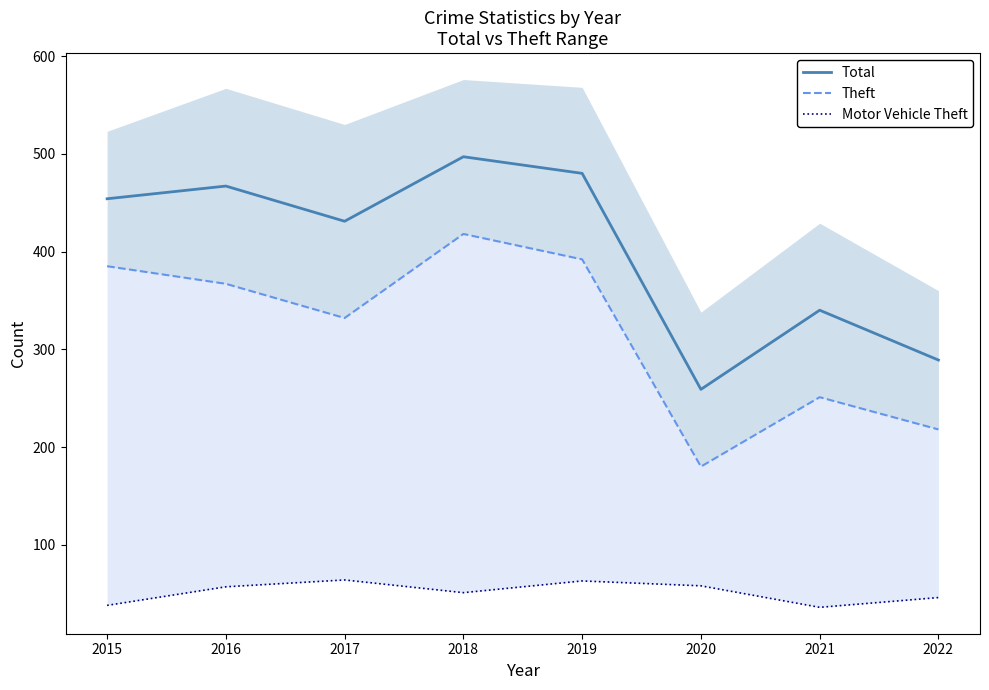

Where is the first local minimum for Theft?

2017